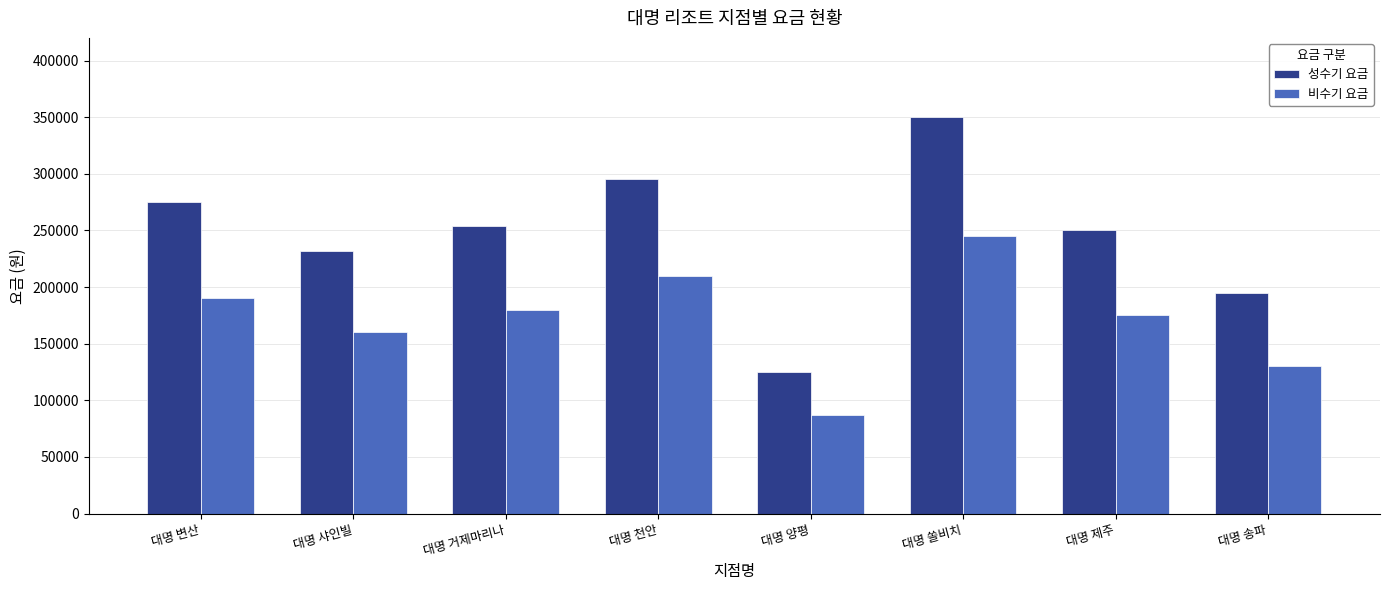

Does the chart contain stacked bars?

No